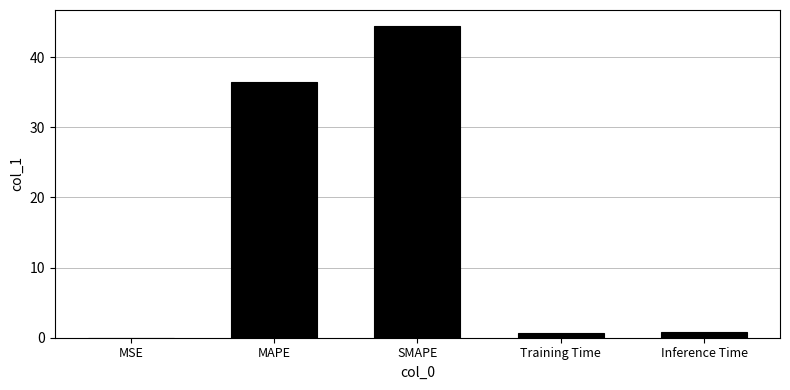

What is the maximum value shown in the chart?

44.5